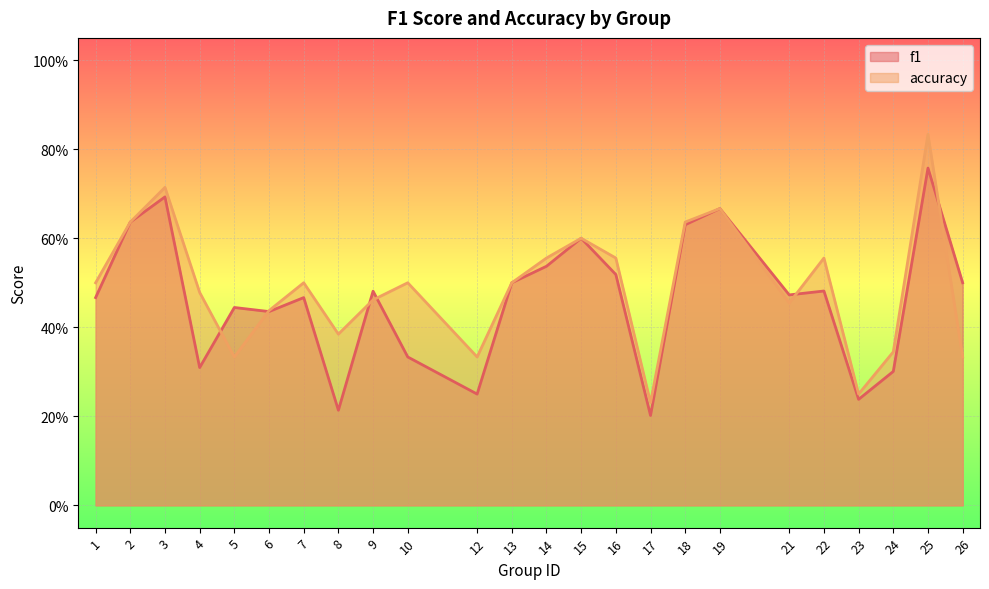

Which series has the largest range (max minus min)?

accuracy